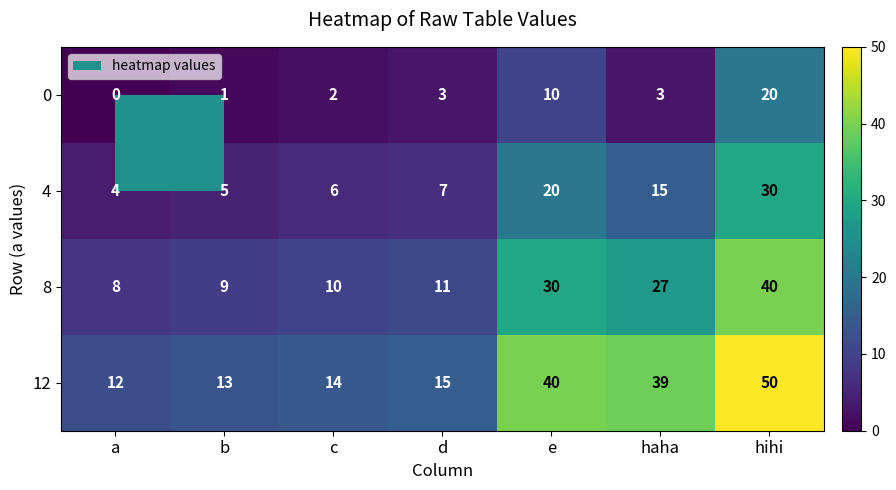

What is the difference between the highest and lowest values at e?

30